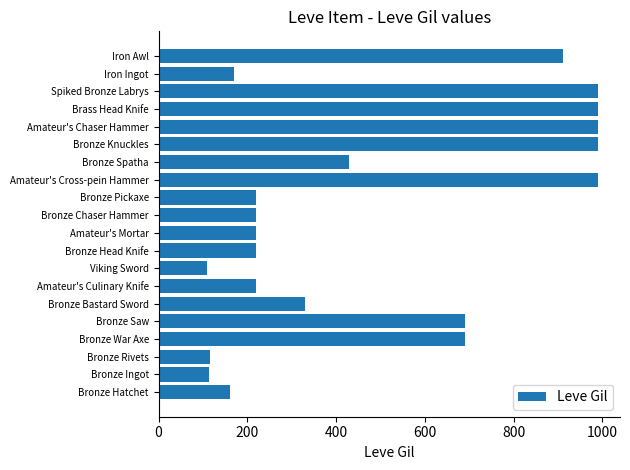

Read the value at Bronze Knuckles.

990